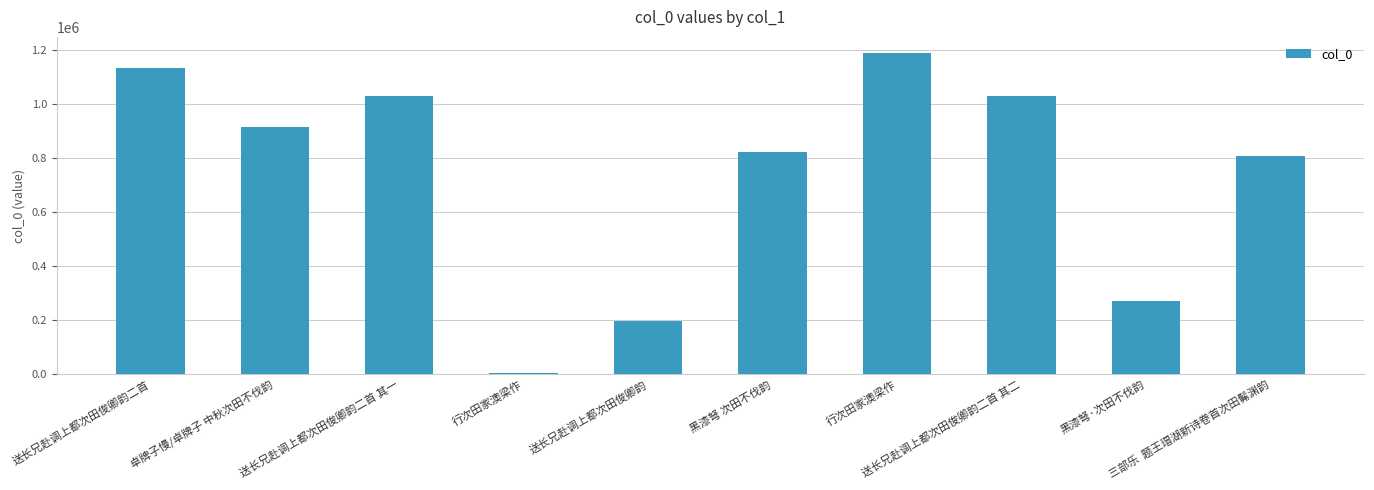

How many series are shown in this chart?

1